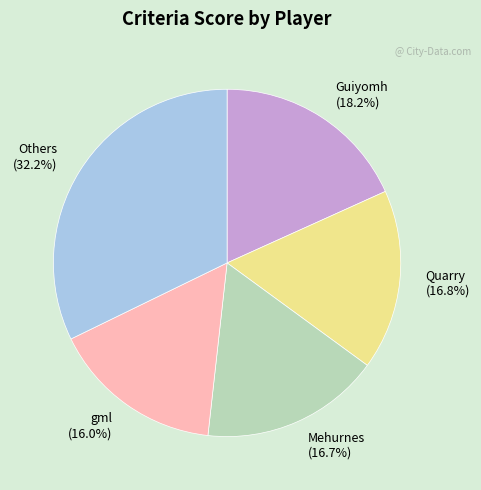

Do Quarry (16.8%) and Mehurnes (16.7%) together represent more than half of the pie?

No